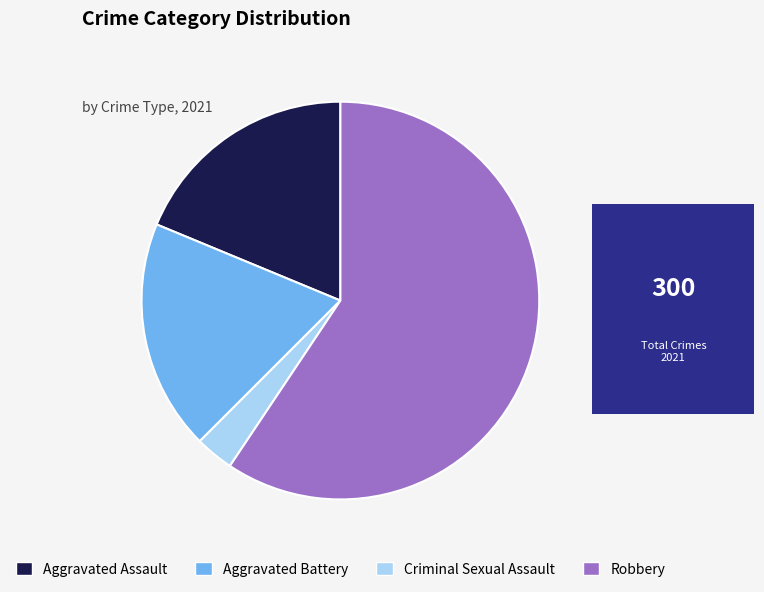

Which category has the biggest portion of the pie?

Robbery